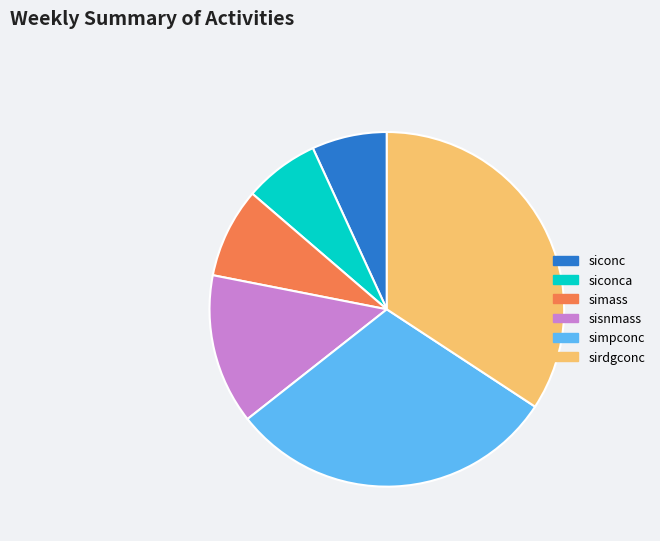

Does any single category account for the majority?

No